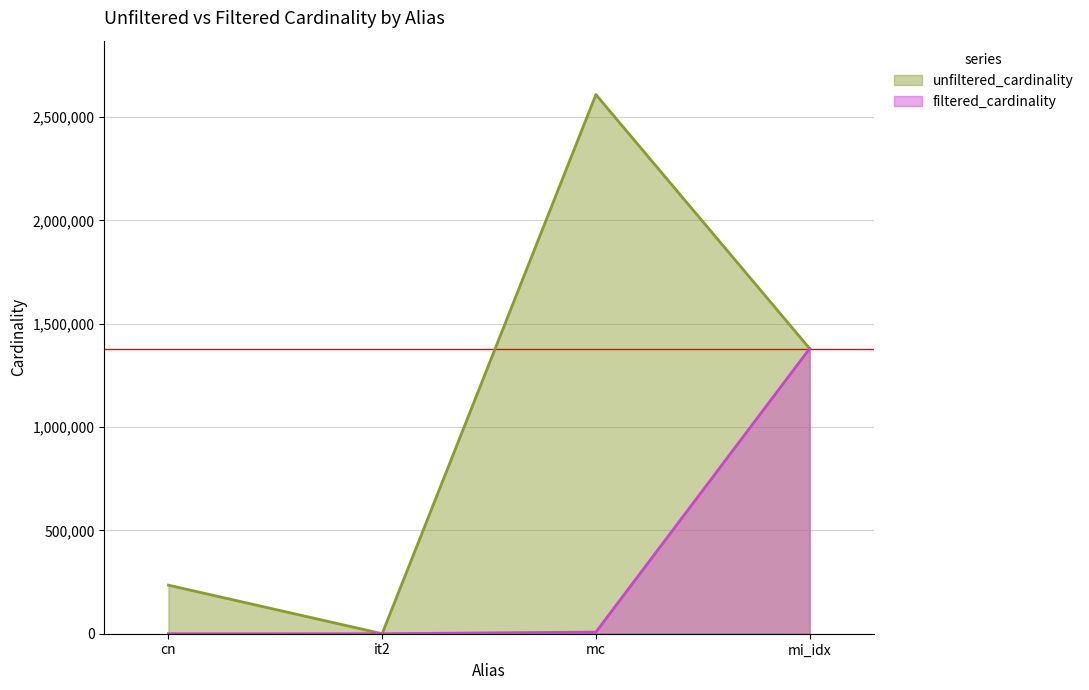

True or false: filtered_cardinality and unfiltered_cardinality cross at least once.

False